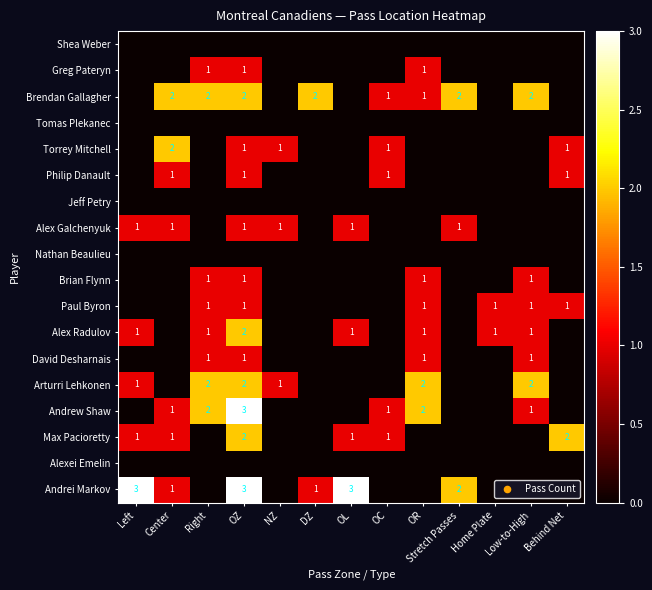

What is the greatest value displayed?

3